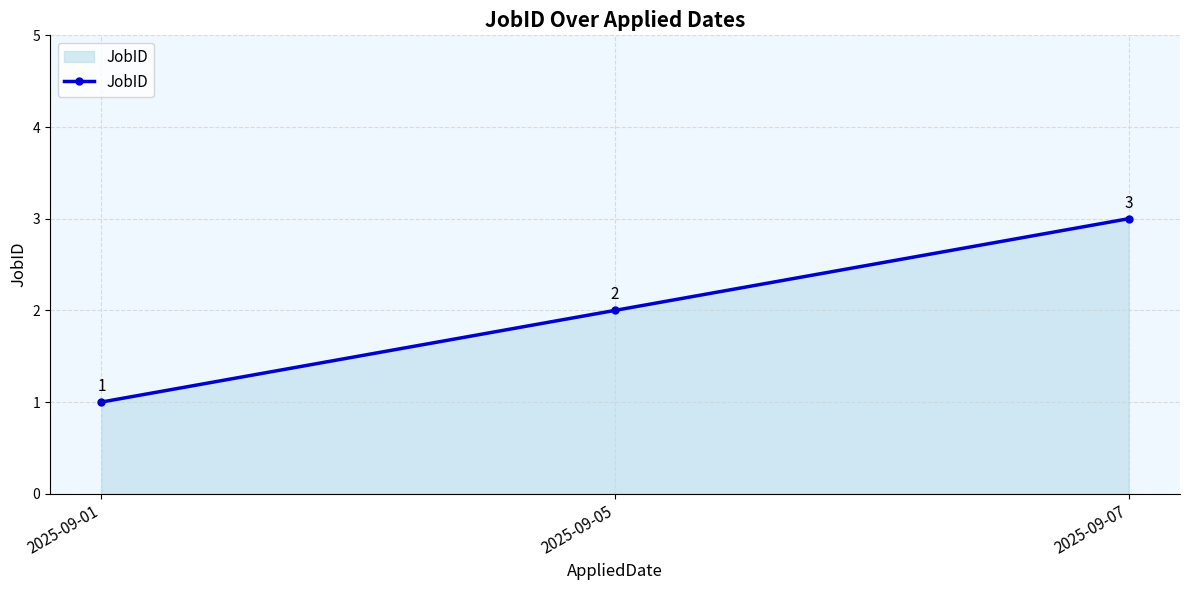

What is the difference between the second highest and minimum values?

1